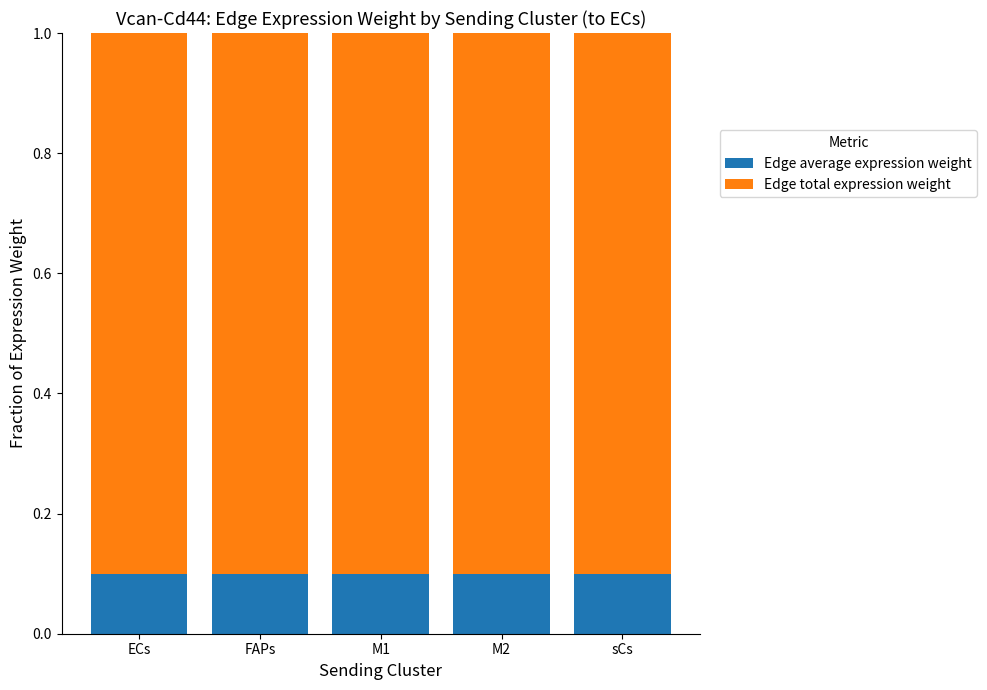

How many bars are there in total?

5